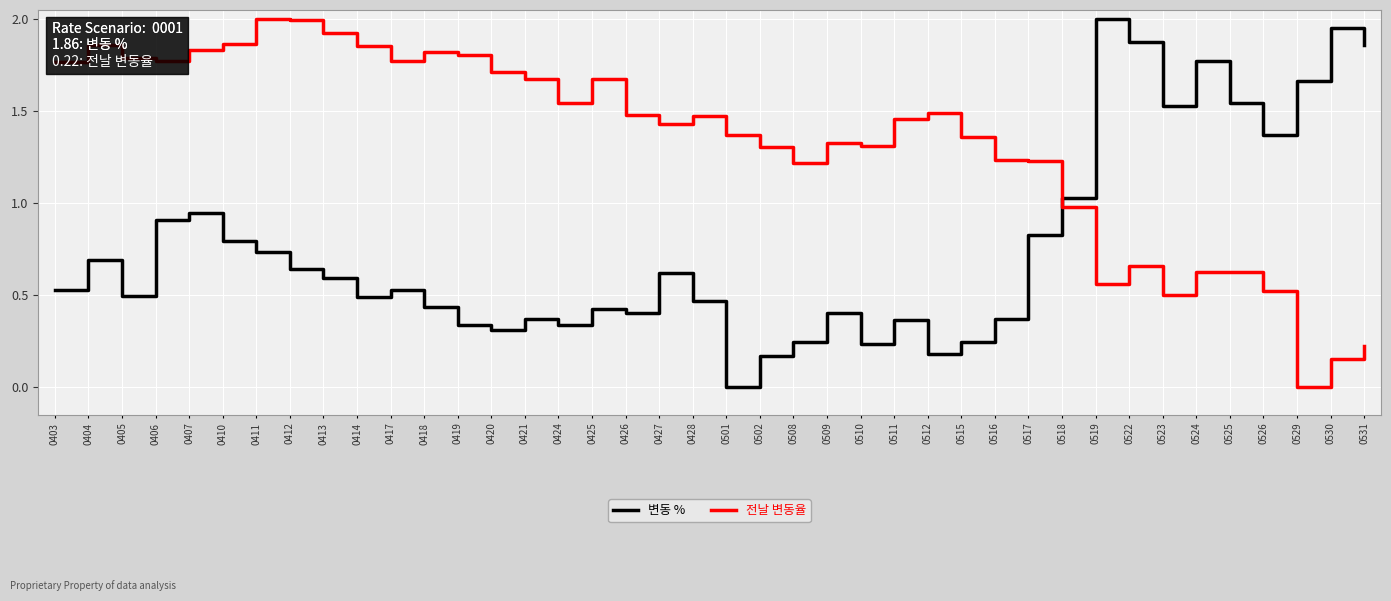

List the series in order of their overall mean, highest first.

전날 변동율, 변동 %